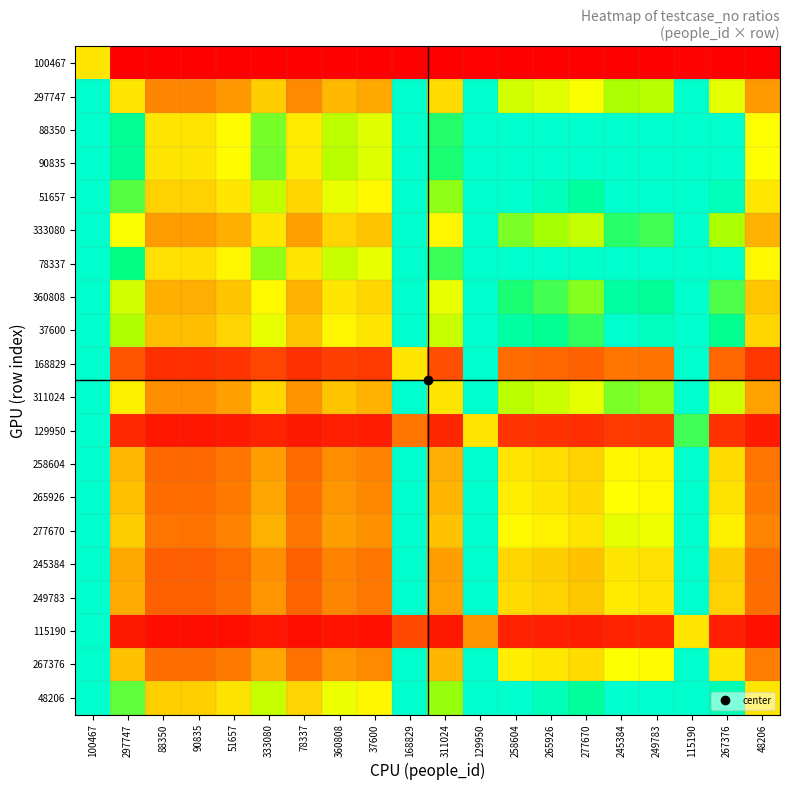

What is the spread (max minus min) of values at 90835?

1.0